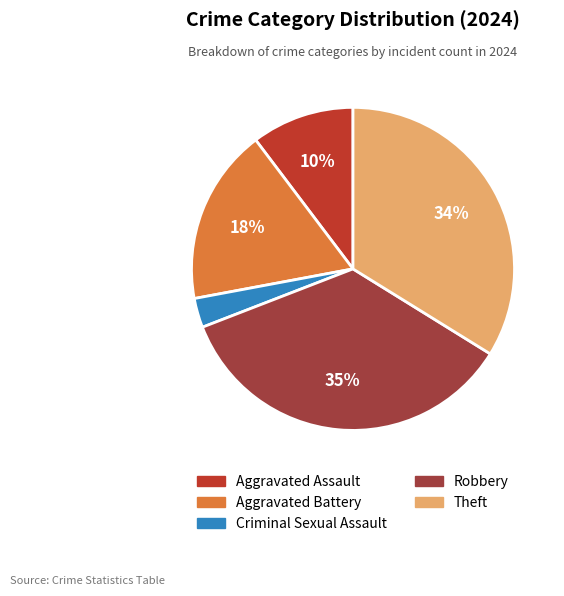

Does Criminal Sexual Assault represent more than half of the total?

No